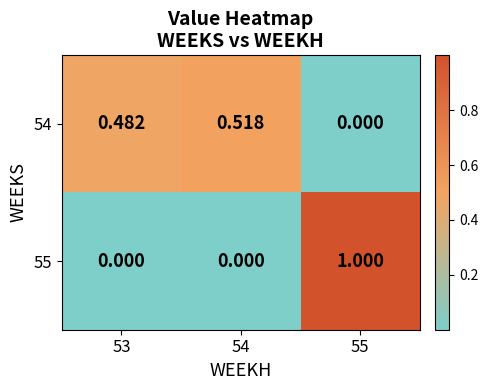

Reading right to left, extract all data points from this chart.

54: 55=0.0	54=0.5	53=0.5
55: 55=1.0	54=0.0	53=0.0